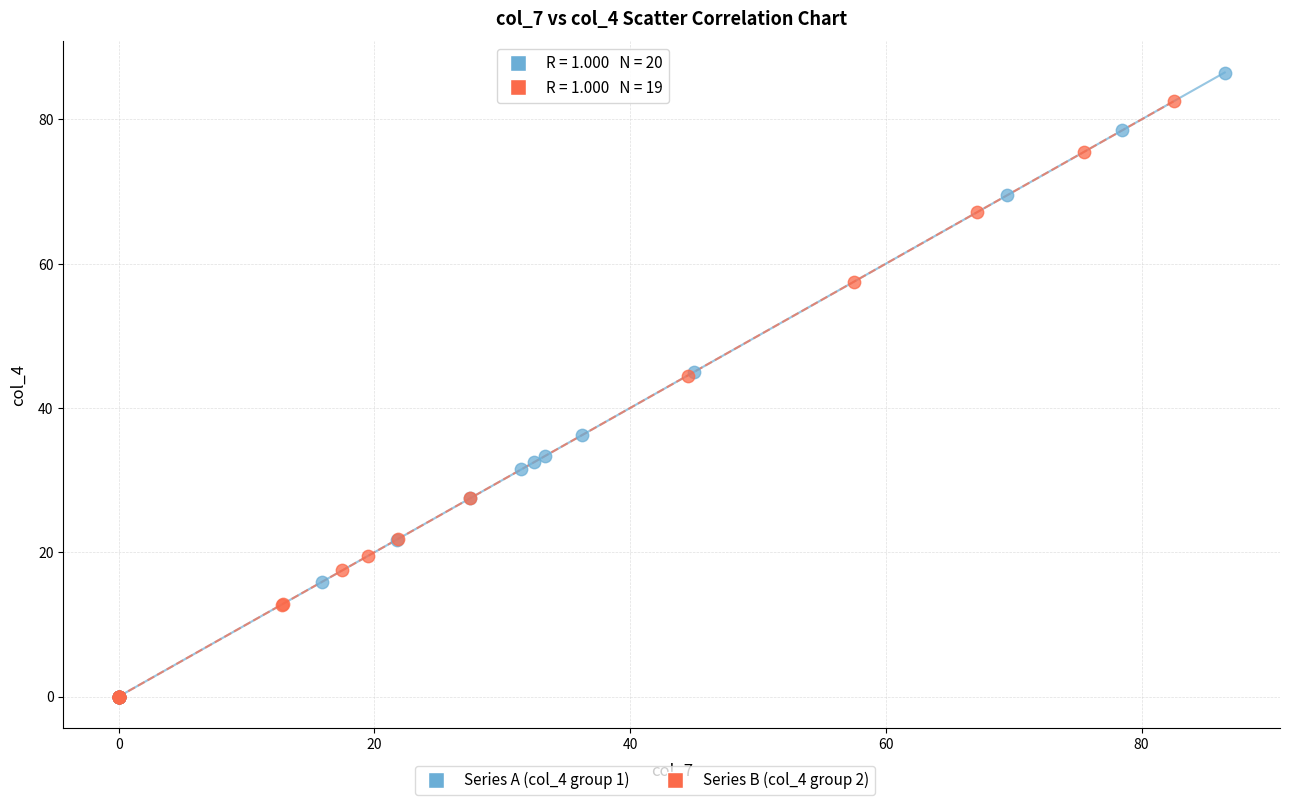

Which series has the widest spread of Y values?

Series A (col_4 group 1)